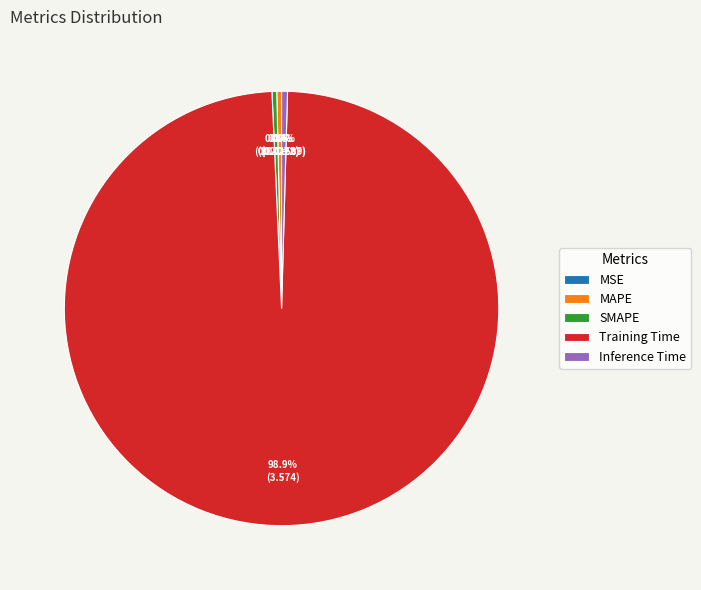

To the nearest percent, what is the average slice percentage?

20%